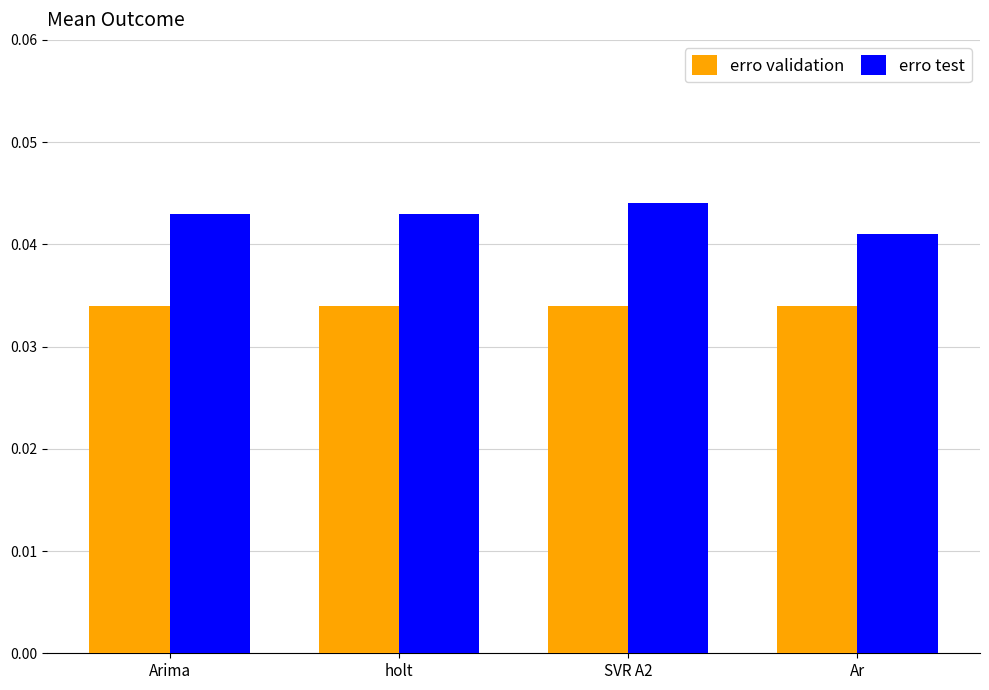

The erro test series shows 0.1 at Ar. True or false?

False